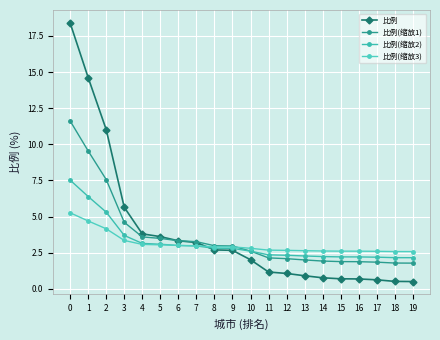

What is the value of the 比例(缩放1) point at the 4th from the left?

4.6